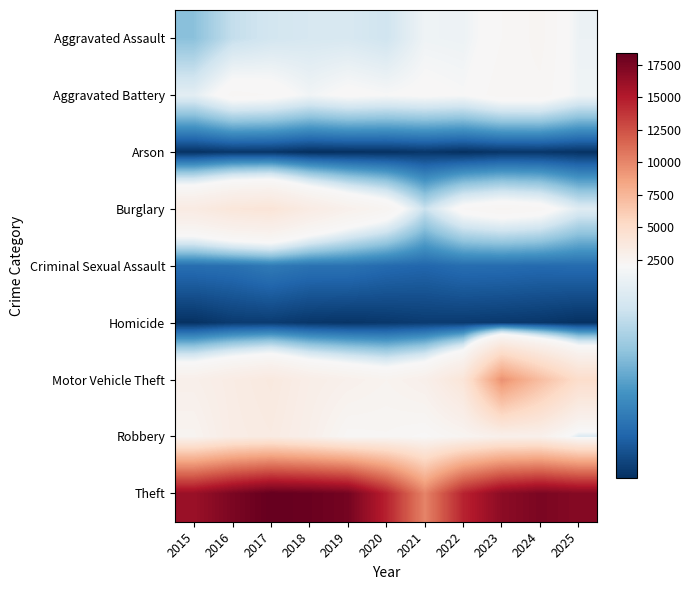

Which series has the widest spread of values?

Theft